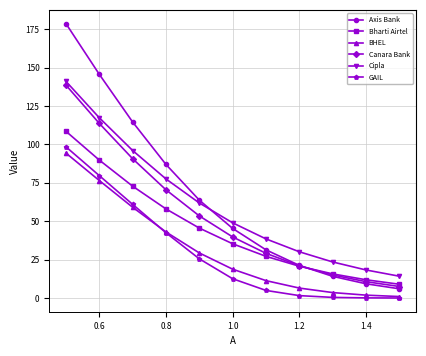

True or false: BHEL and Bharti Airtel cross at least once.

False